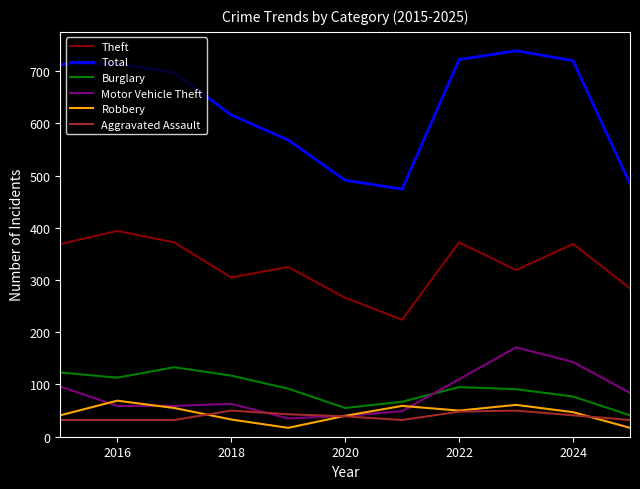

True or false: Theft and Aggravated Assault cross at least once.

False